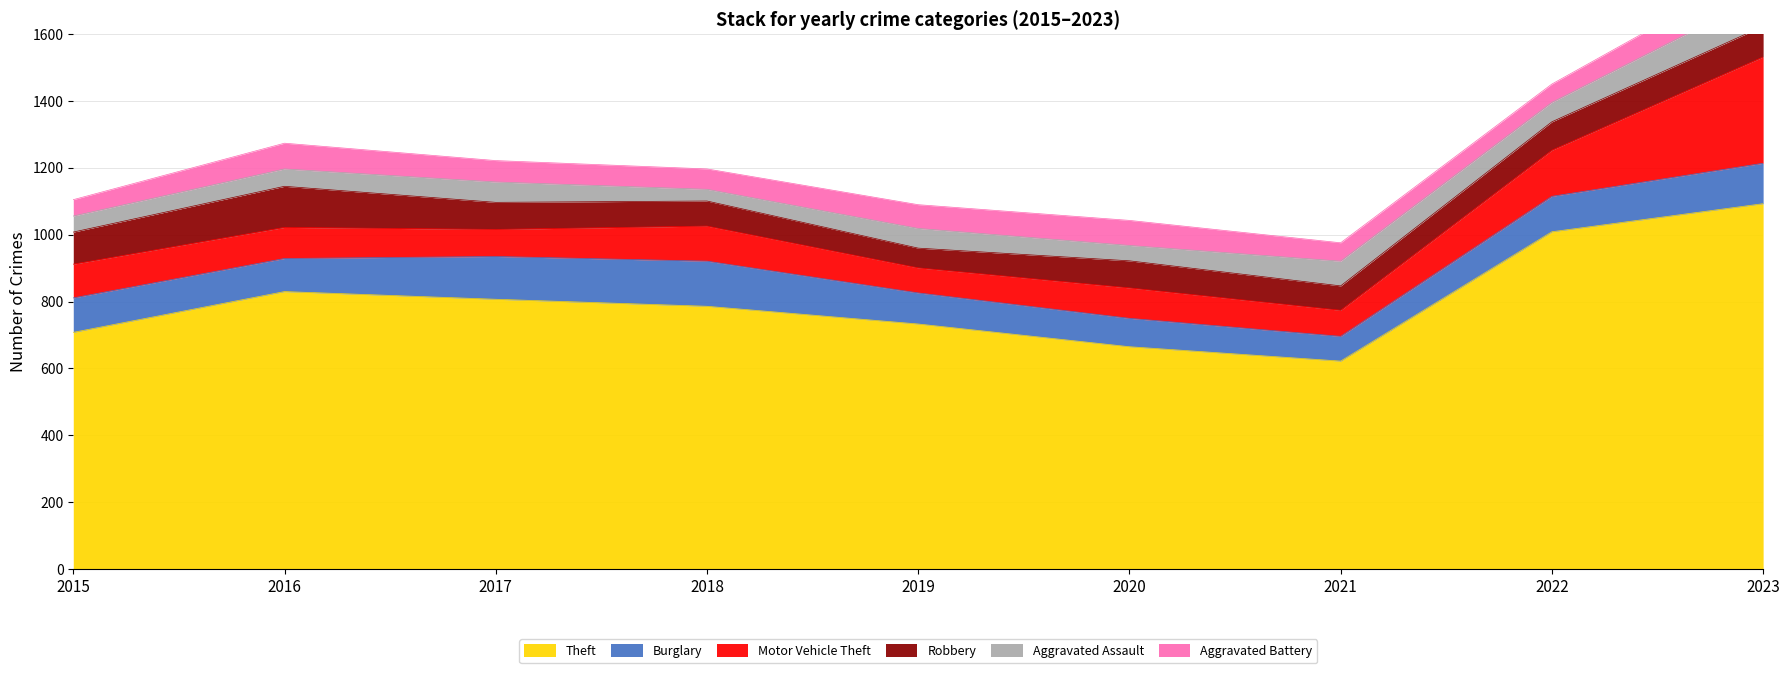

At which category does the chart reach its minimum across all series?

2018